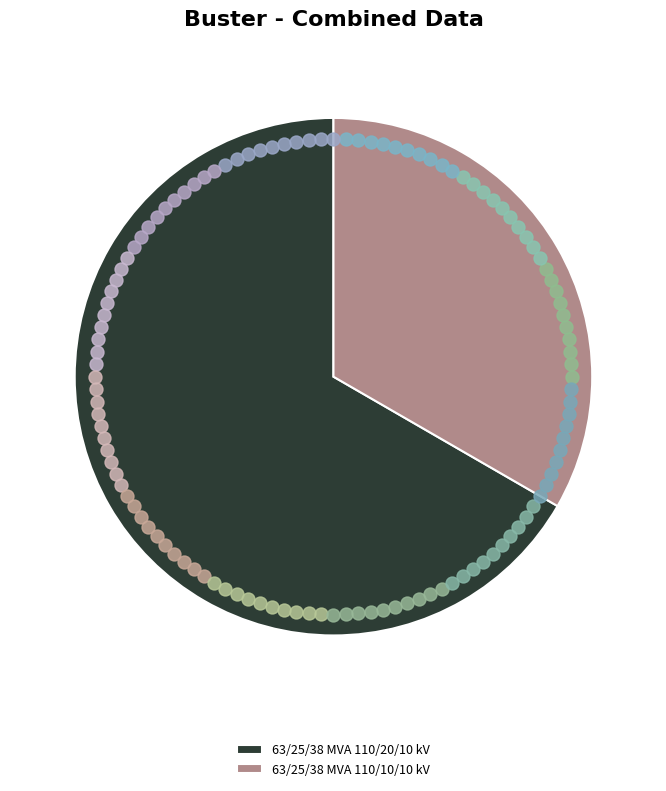

Is it true that 63/25/38 MVA 110/20/10 kV is 67% of the pie?

True